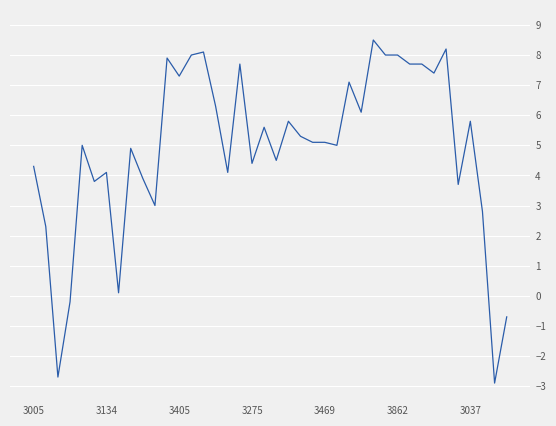

What is the smallest value displayed?

-2.9